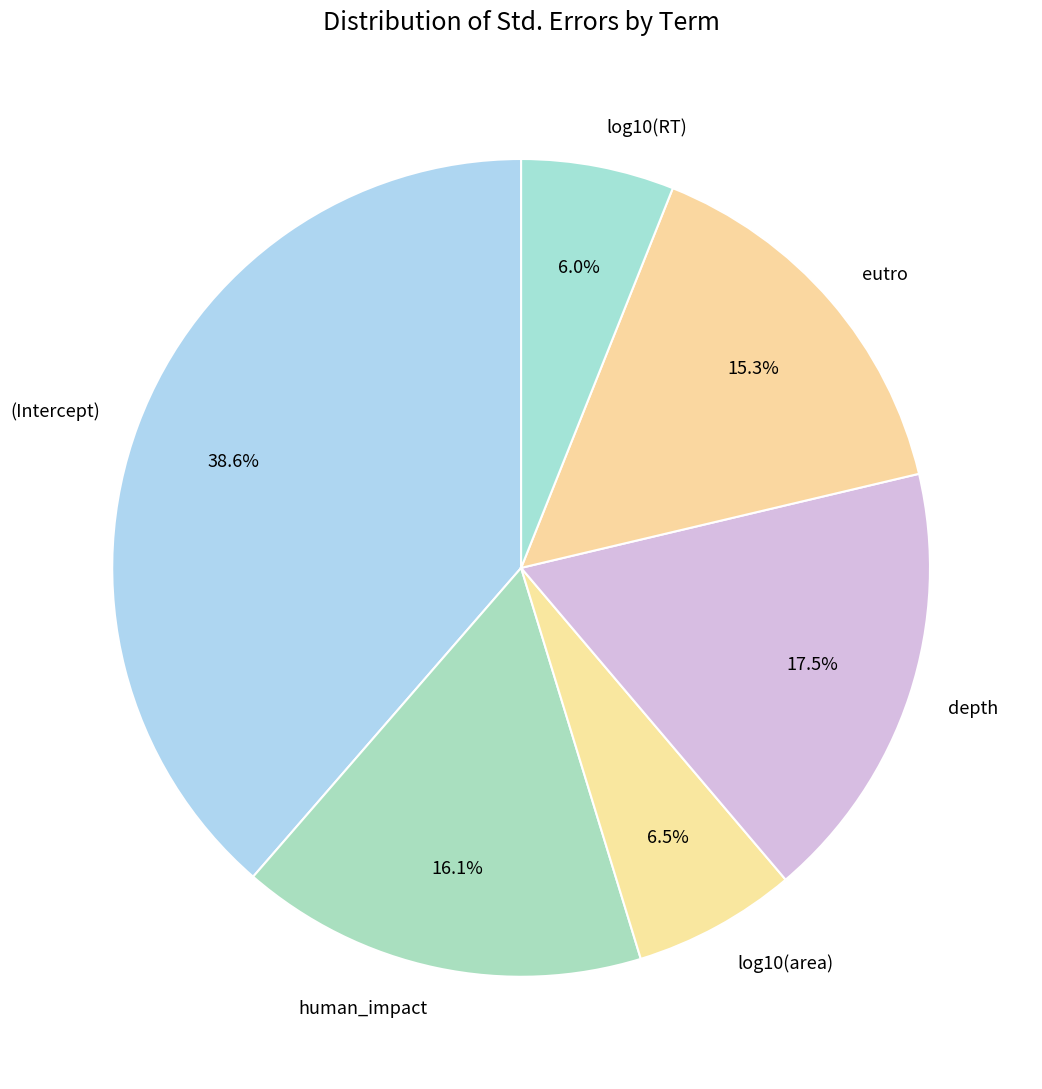

Is log10(RT) the majority of the pie?

No